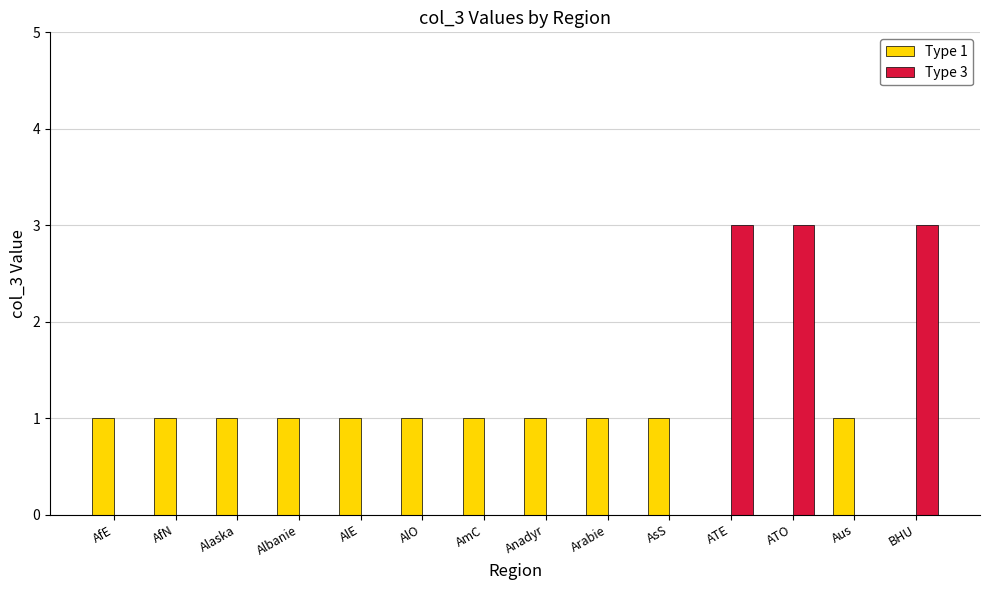

What is the difference between the Type 1 values at ATO and Alaska?

1